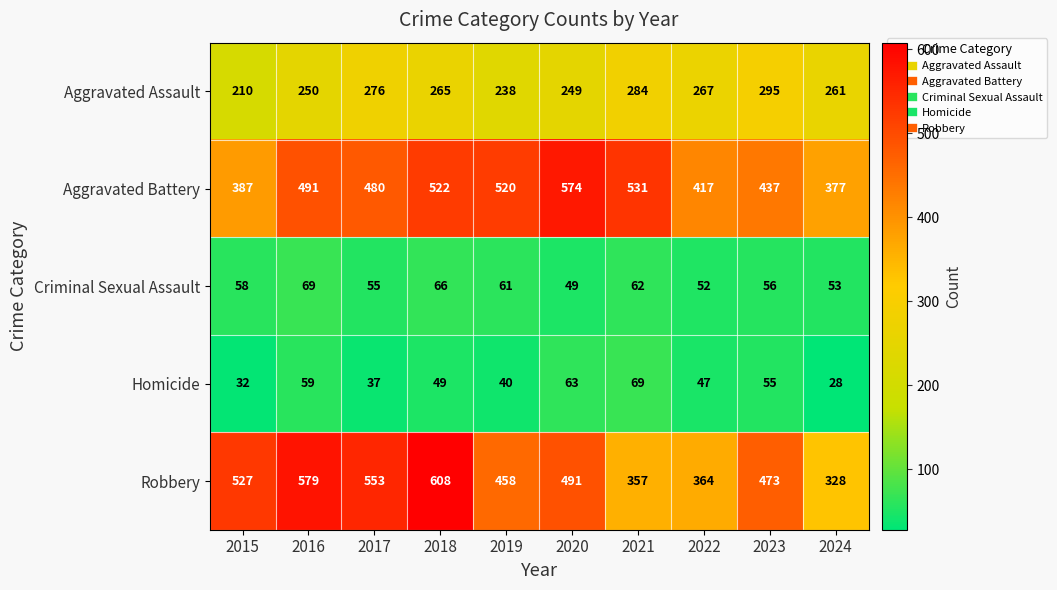

What is the smallest value displayed?

28